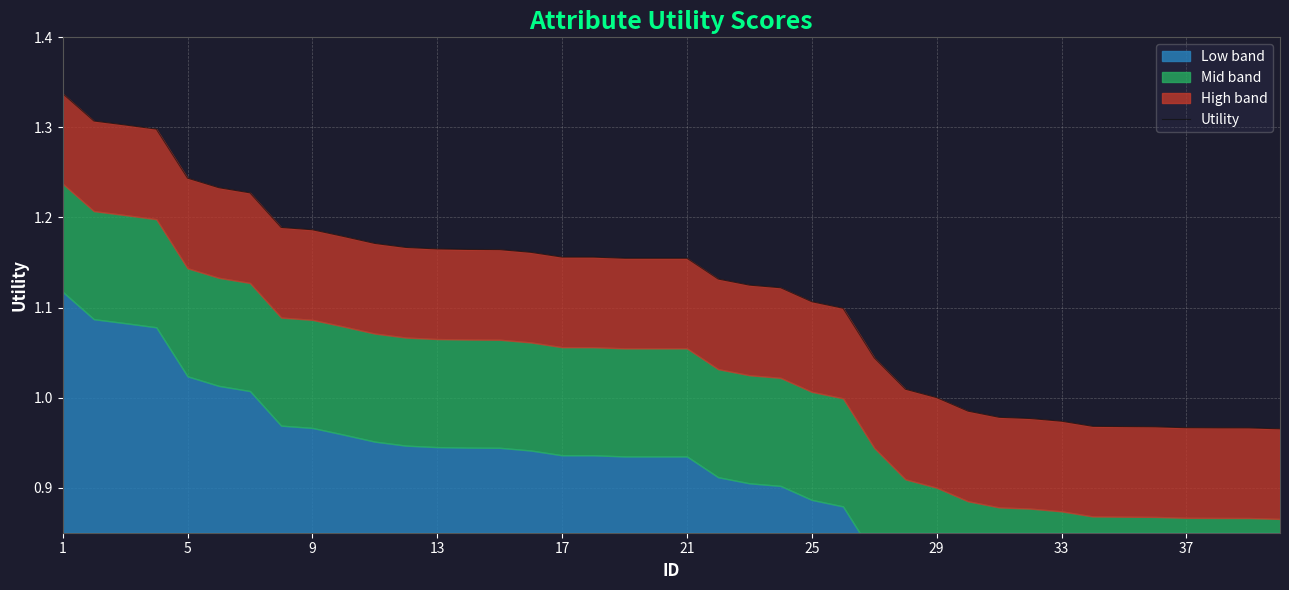

What is the smallest value displayed?

1.0